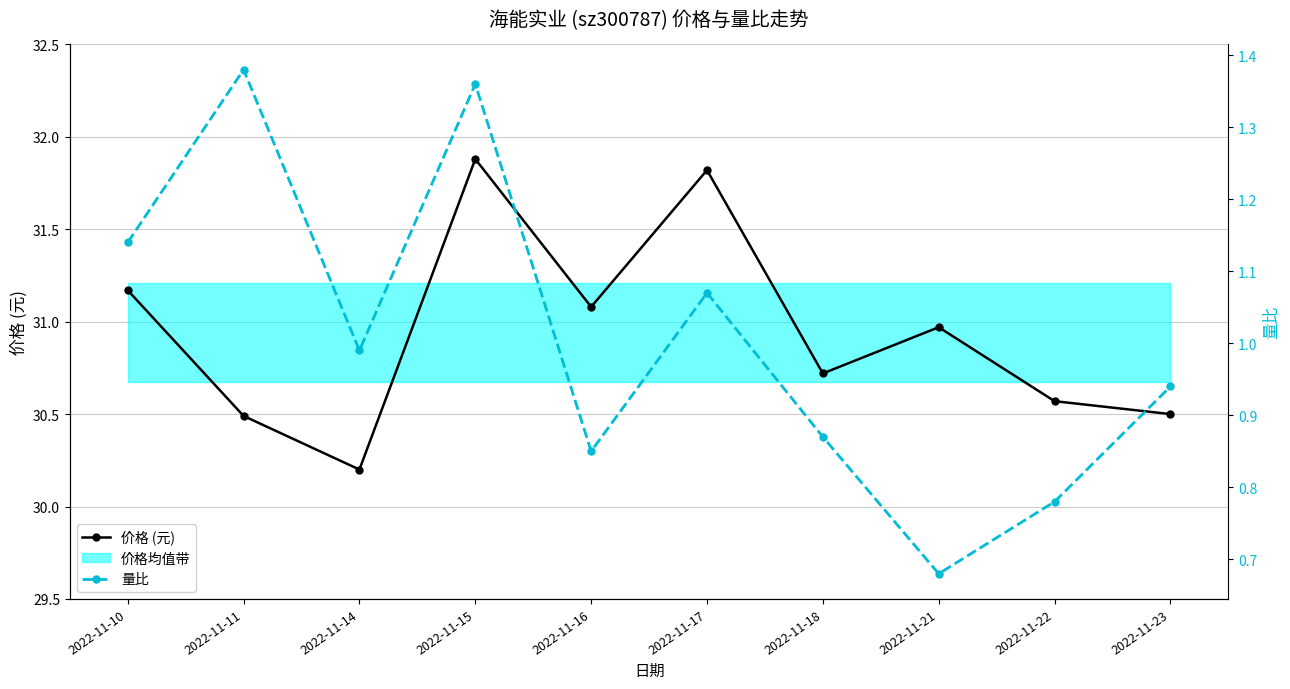

Which series has the largest total across all categories?

价格 (元)